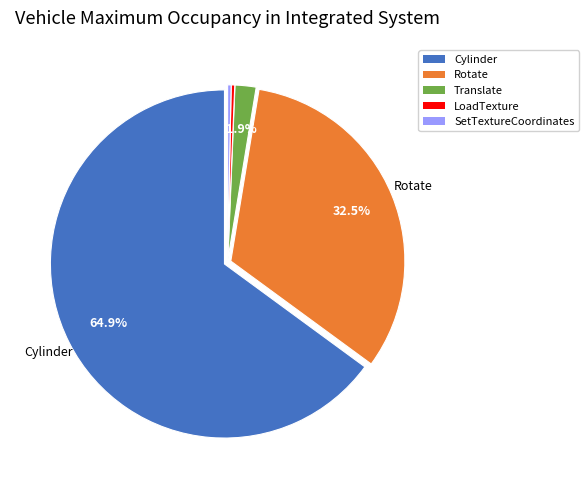

Combined, do SetTextureCoordinates and LoadTexture account for over 50%?

No